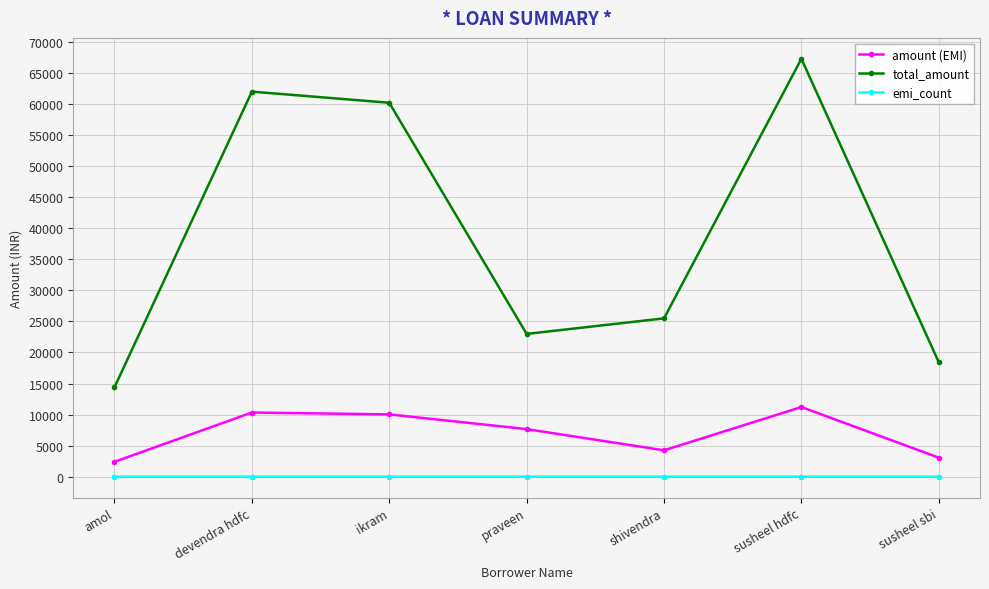

True or false: amount (EMI) and emi_count cross at least once.

False